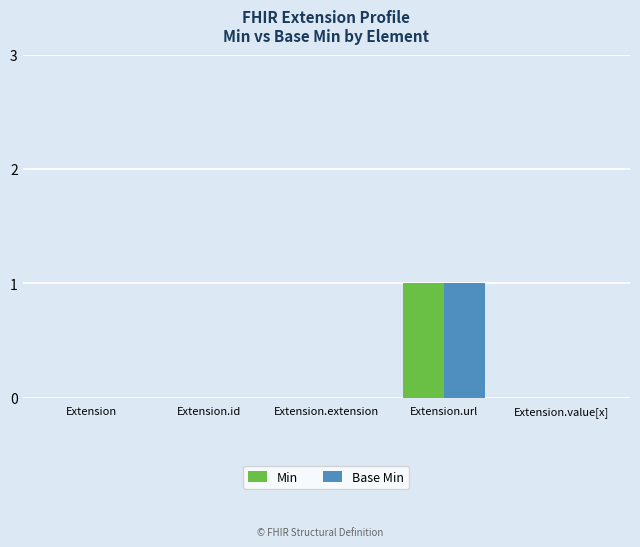

At which category is the sum across all series the highest?

Extension.url